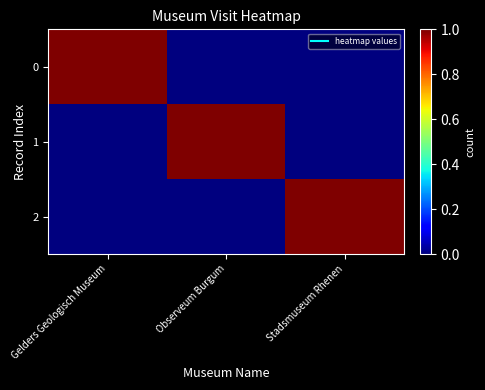

What is the total value across all series at Stadsmuseum Rhenen?

1